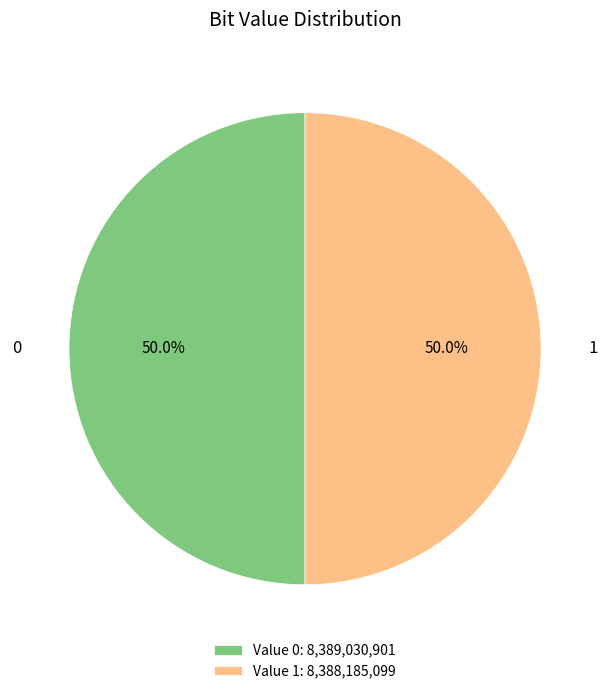

How many segments does this pie chart have?

2